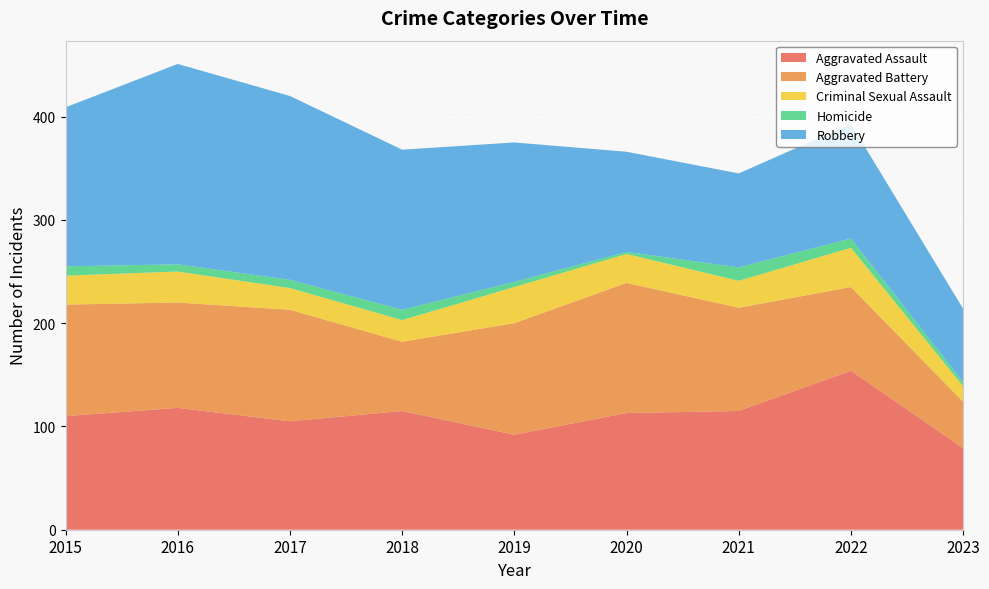

Reading left to right, what are all the values shown in this chart?

Aggravated Assault: 2015=110	2016=118	2017=105	2018=115	2019=92	2020=113	2021=115	2022=154	2023=79
Aggravated Battery: 2015=108	2016=102	2017=108	2018=67	2019=108	2020=126	2021=100	2022=81	2023=45
Criminal Sexual Assault: 2015=28	2016=30	2017=21	2018=21	2019=35	2020=28	2021=26	2022=38	2023=15
Homicide: 2015=9	2016=7	2017=8	2018=10	2019=5	2020=2	2021=13	2022=9	2023=4
Robbery: 2015=154	2016=194	2017=178	2018=155	2019=135	2020=97	2021=91	2022=111	2023=71